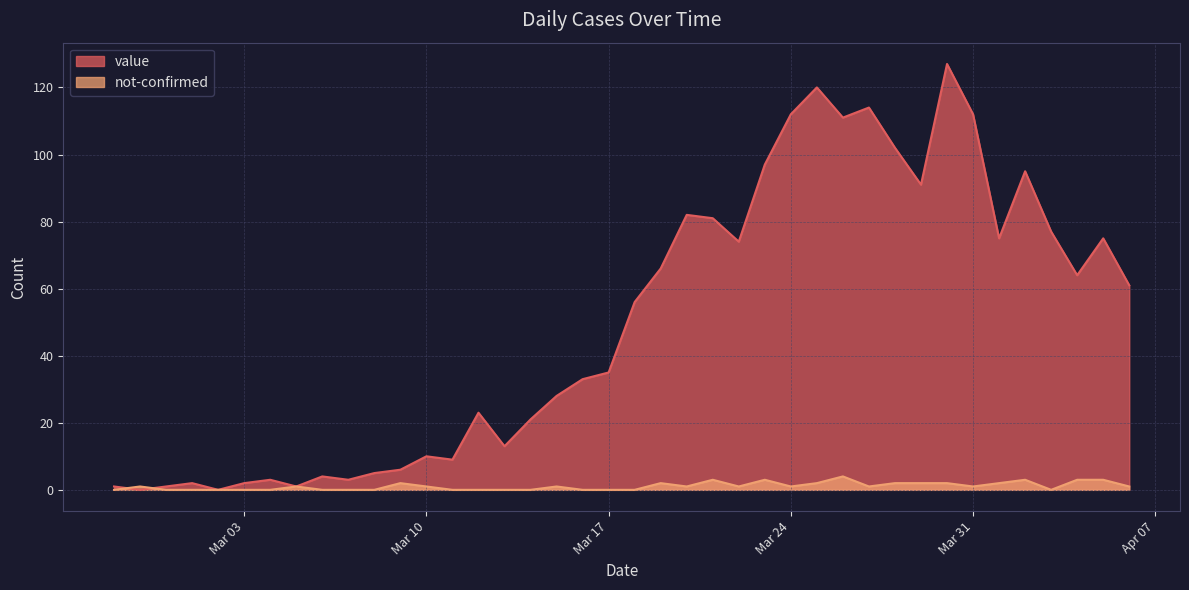

The value of value at 2020-04-03 is 77. True or false?

True